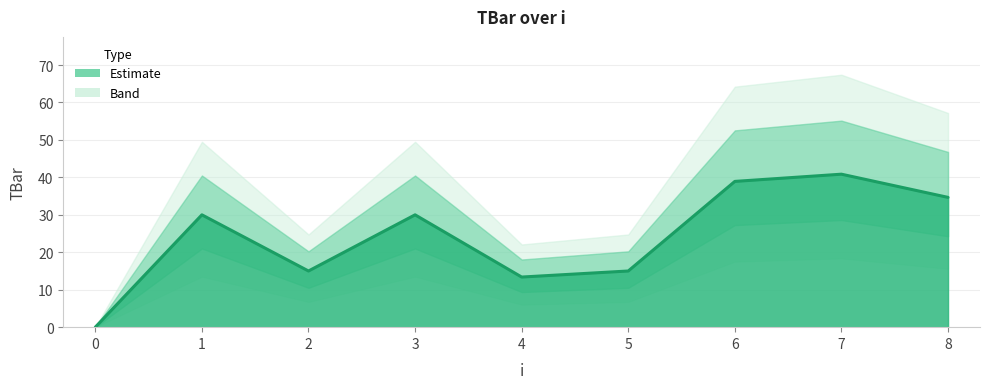

What is the sum of all values?

217.8